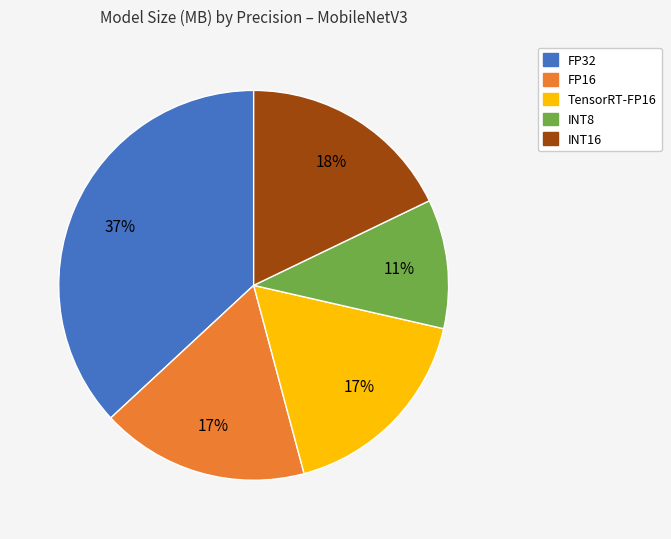

True or false: INT16 accounts for 18% of the total.

True